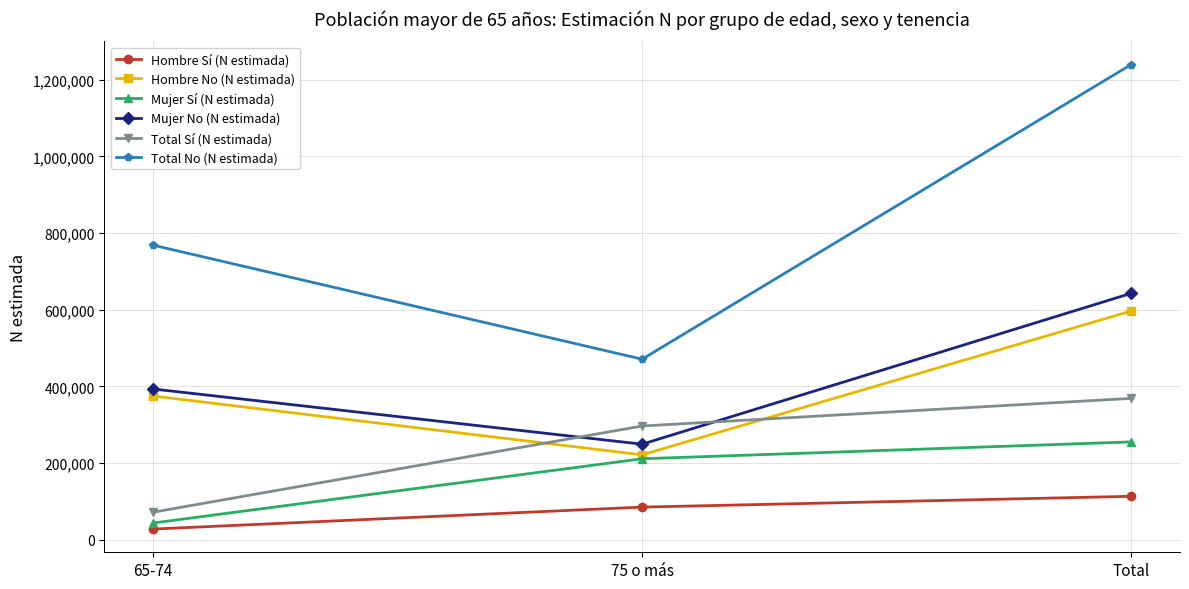

The Mujer No (N estimada) series shows 848826 at Total. True or false?

False